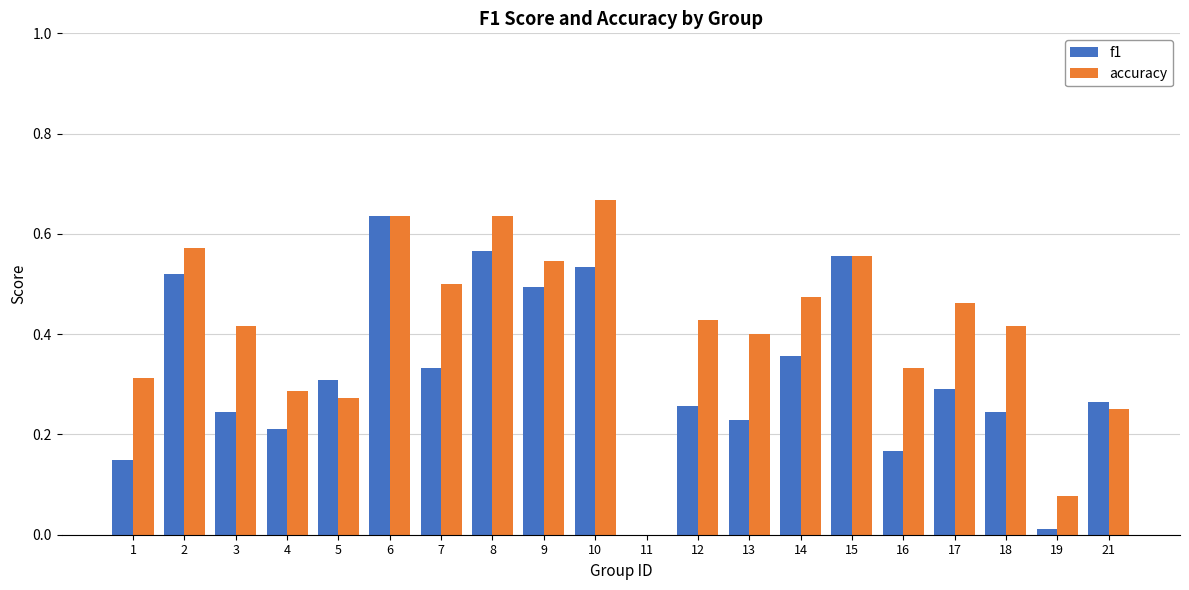

The value of accuracy at 18 is 0.4. True or false?

True